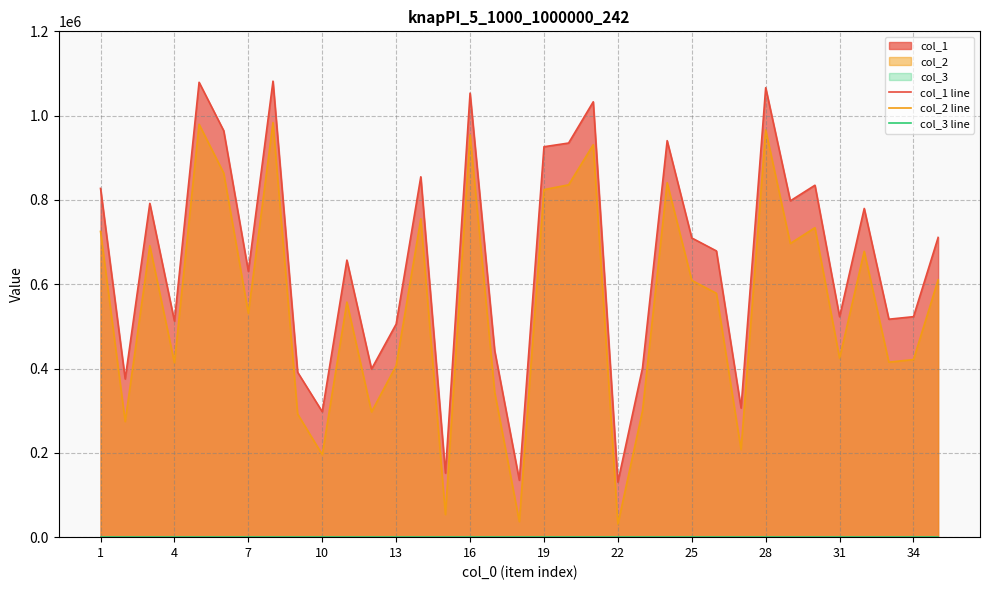

How many lines are shown in the chart?

3